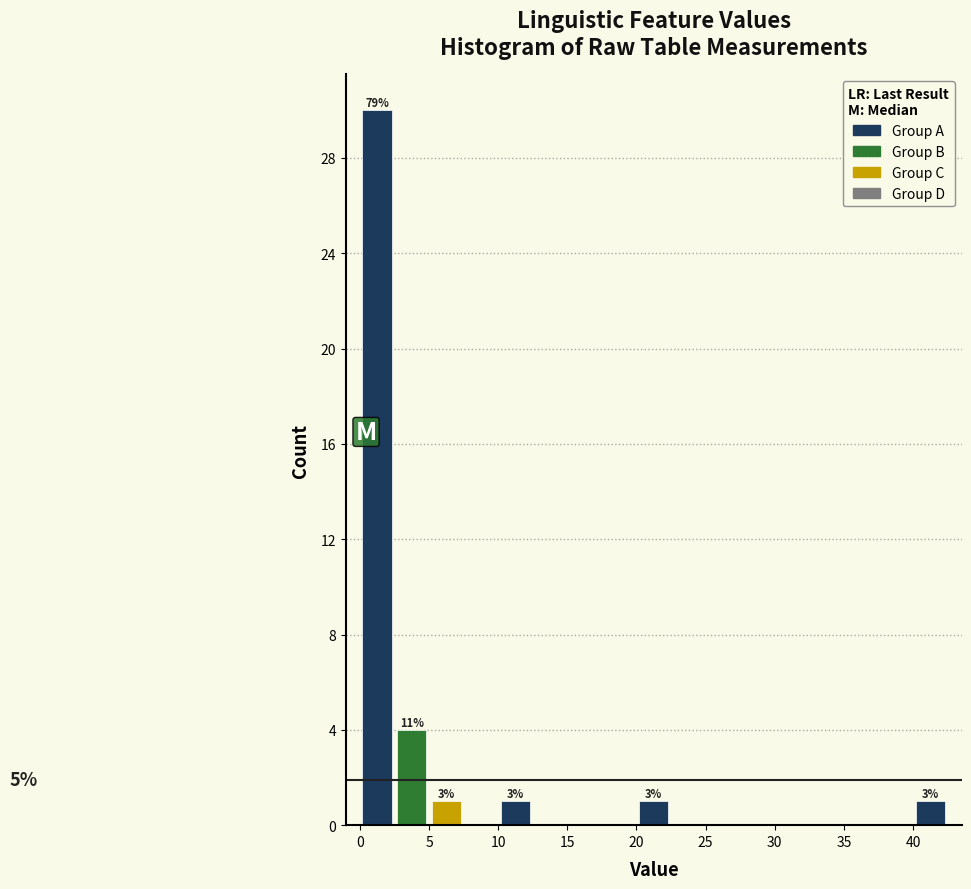

Over which range of the x-axis is the bar tallest?

0.0 to 2.5